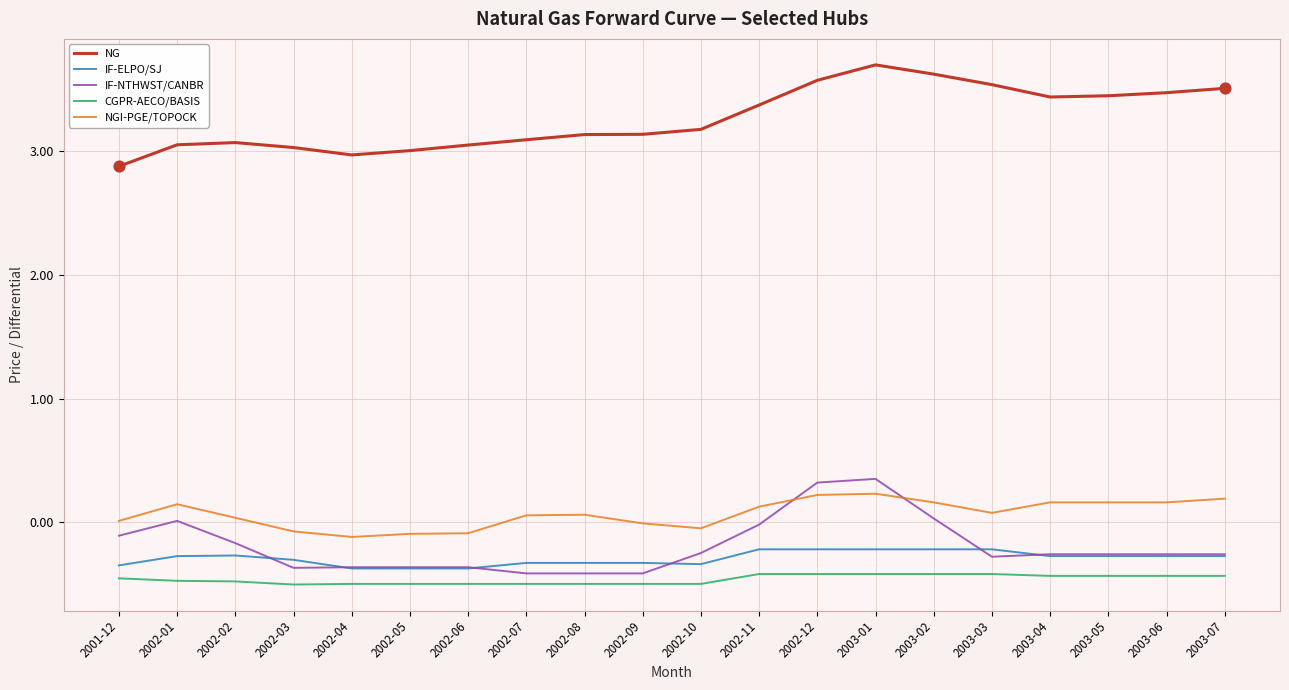

Between 2002-03 and 2003-05, which series saw the biggest shift?

NG